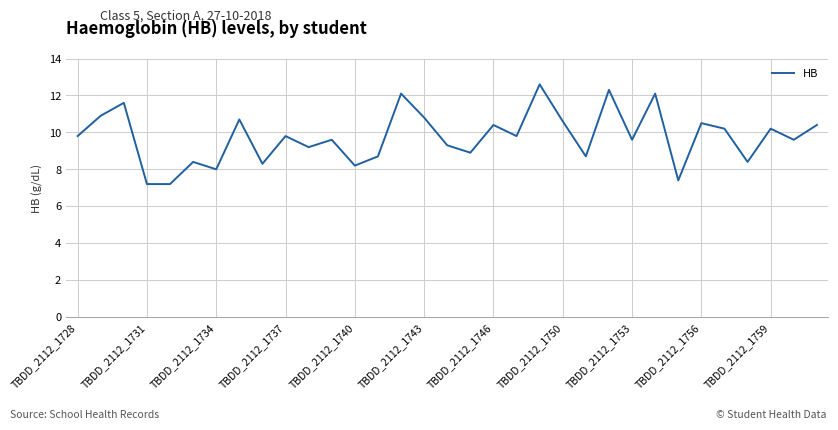

What is the minimum value shown in the chart?

7.2